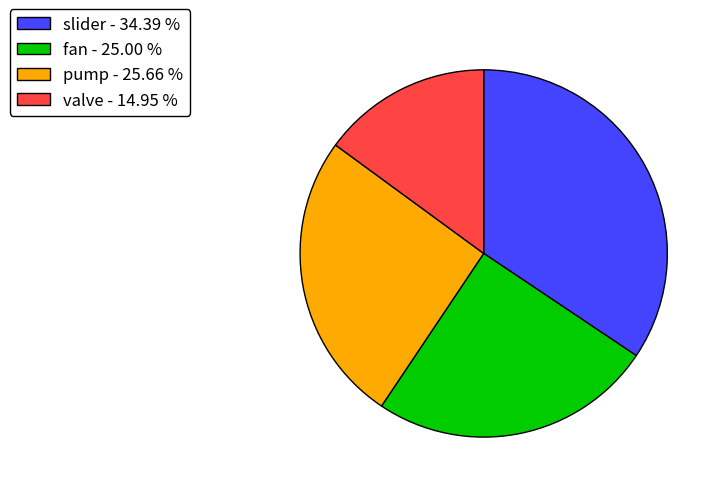

How many slices are in this pie chart?

4